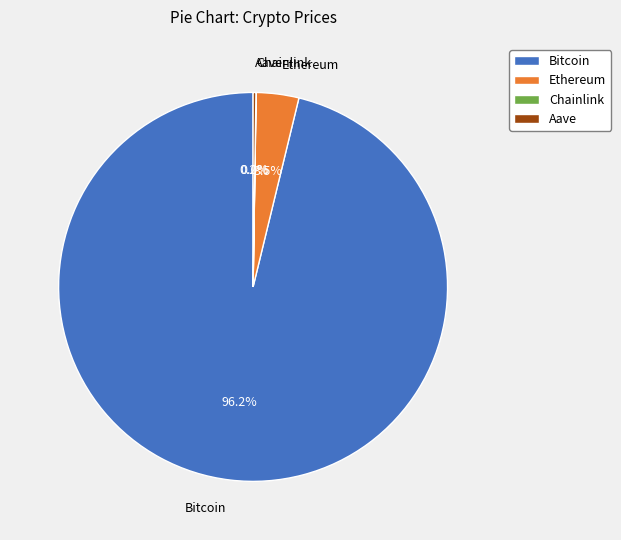

How much of the chart is everything except Ethereum?

96.5%